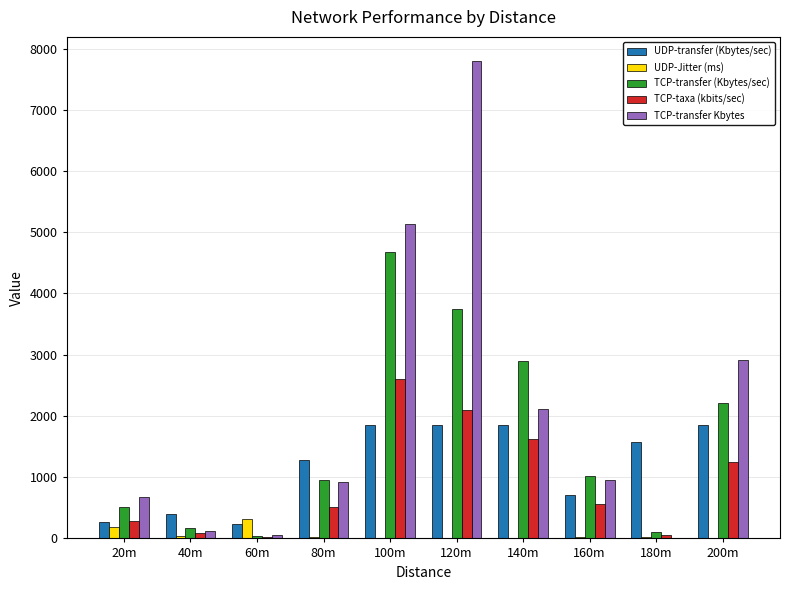

How many series are shown in this chart?

5